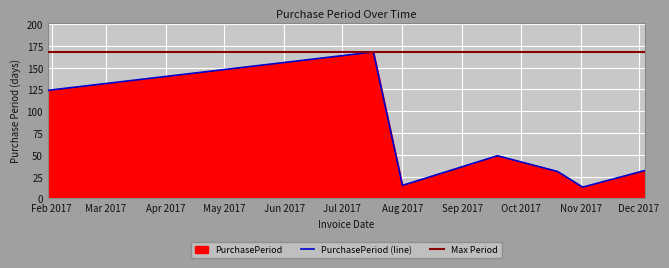

Which has a higher value, 2017-10-20 or 2017-12-04?

2017-12-04